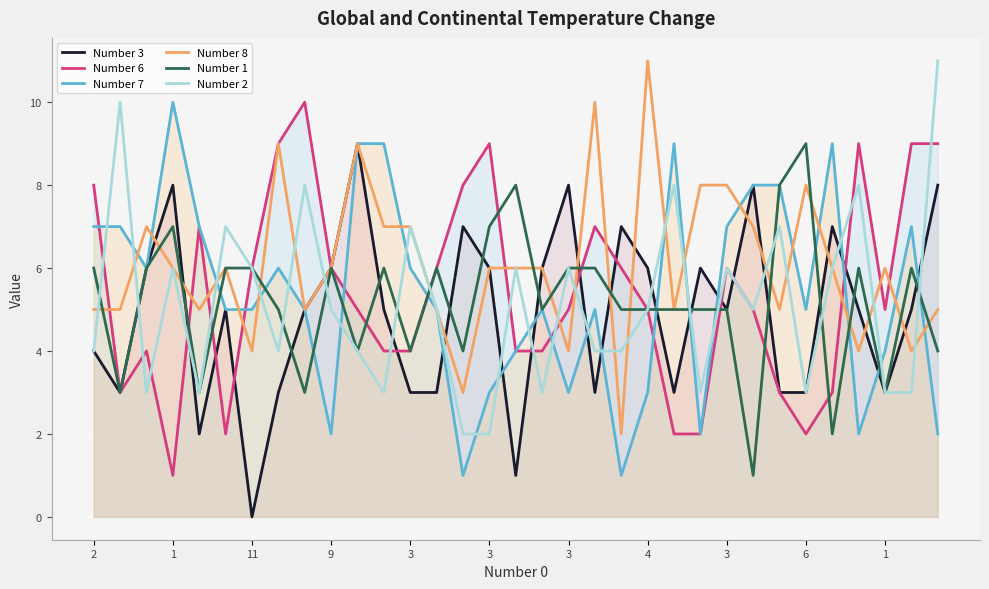

What is the value of the Number 3 point at the 19th from the left?

8